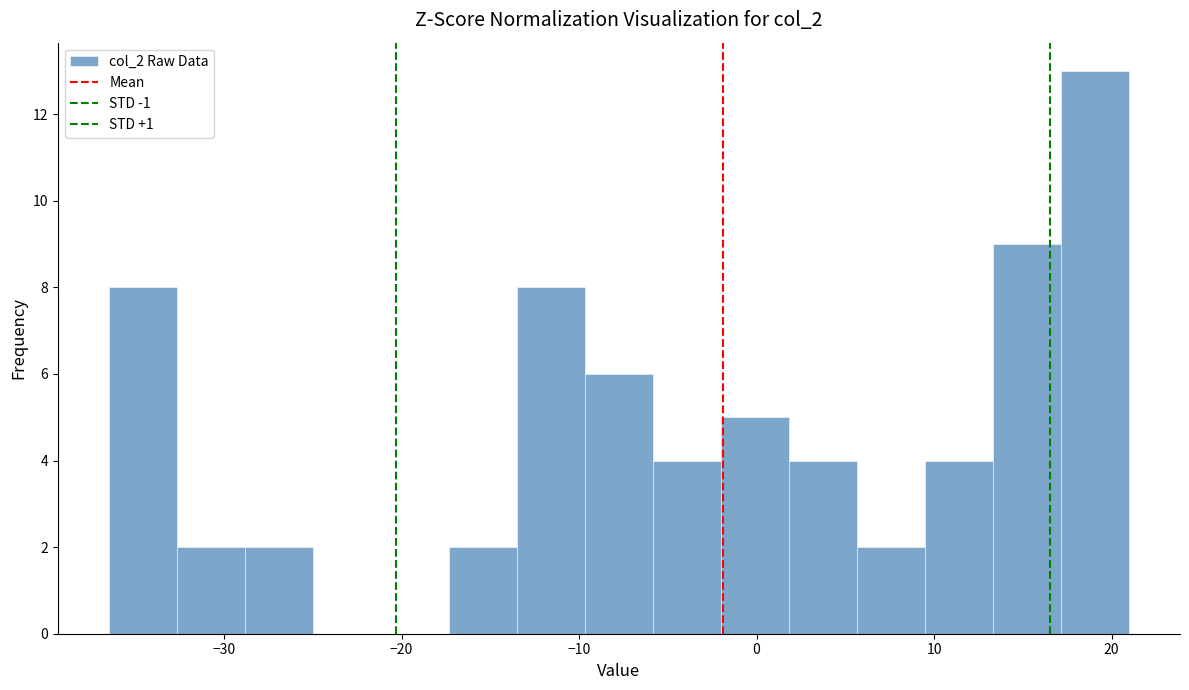

Around what value on the x-axis is the tallest bar? Give the approximate position of its centre, as read against the axis.

19